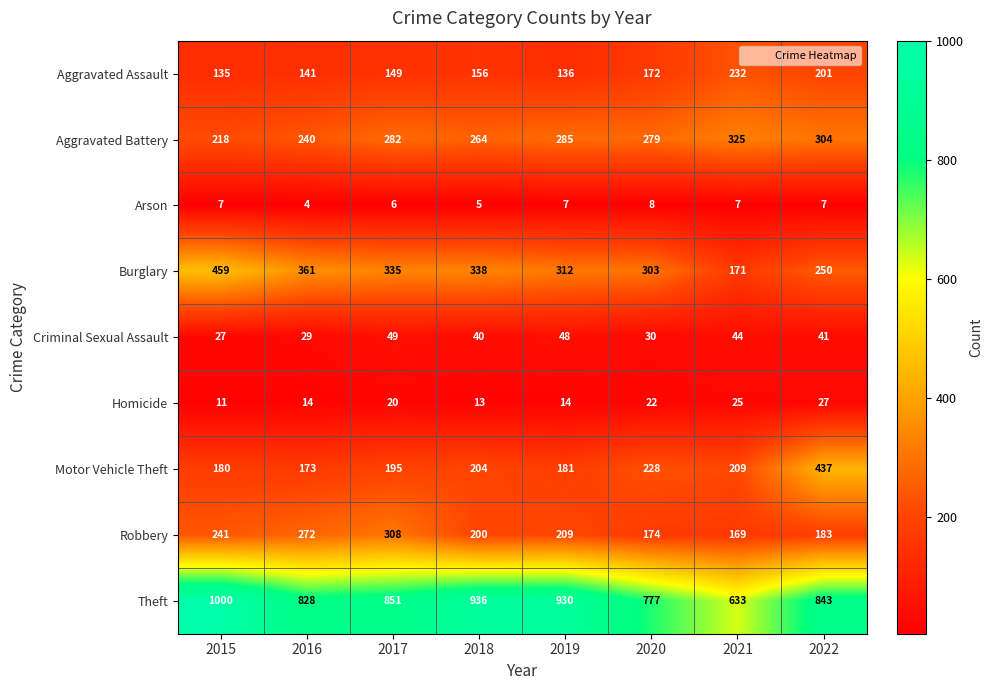

At 2022, list the series in order from smallest to largest.

Arson, Homicide, Criminal Sexual Assault, Robbery, Aggravated Assault, Burglary, Aggravated Battery, Motor Vehicle Theft, Theft